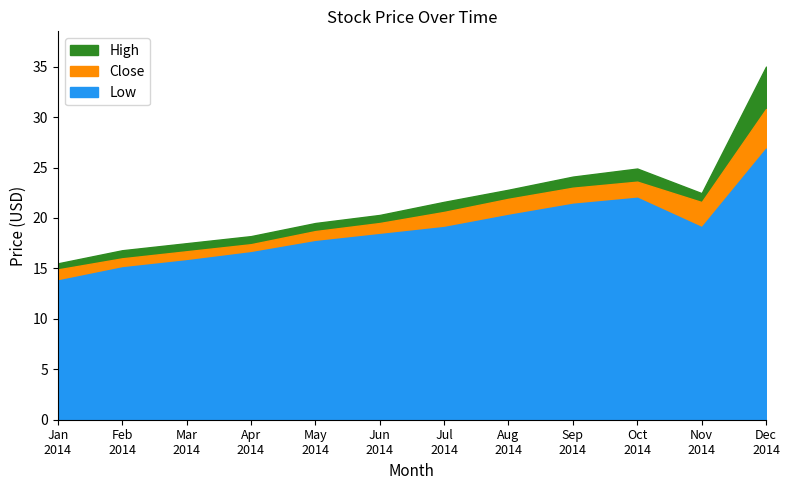

Does the chart display data point markers on the line(s)?

No